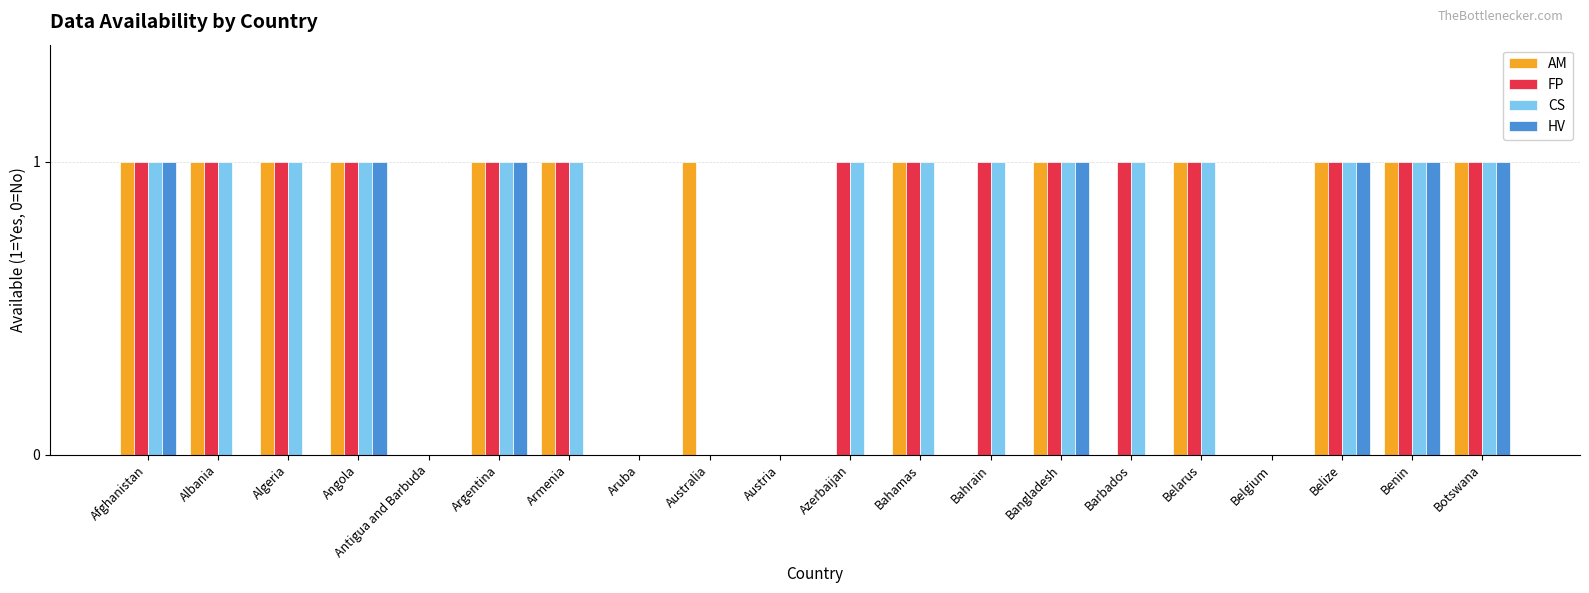

Is the value of AM at Armenia greater than the value of CS at Antigua and Barbuda?

Yes